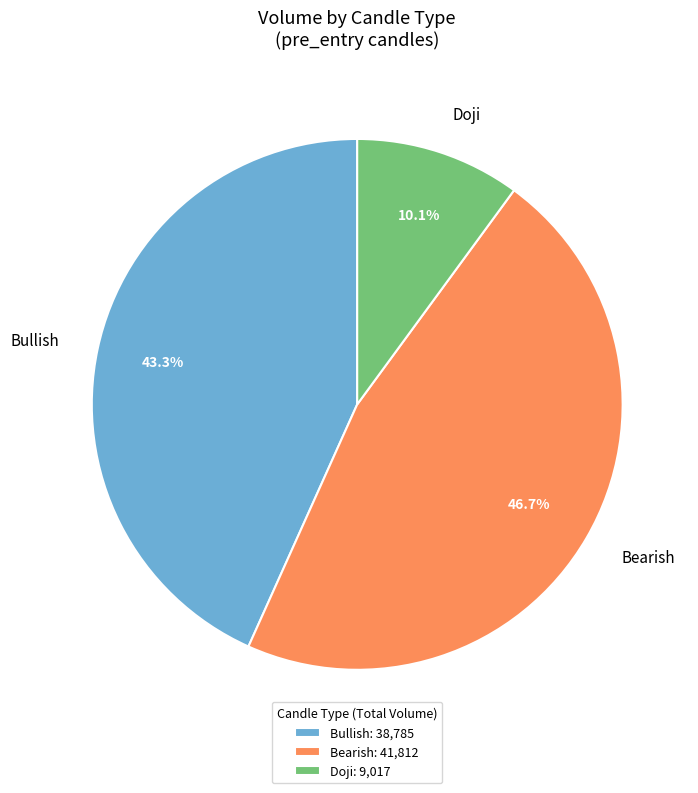

Does Doji account for over 50% of the chart?

No